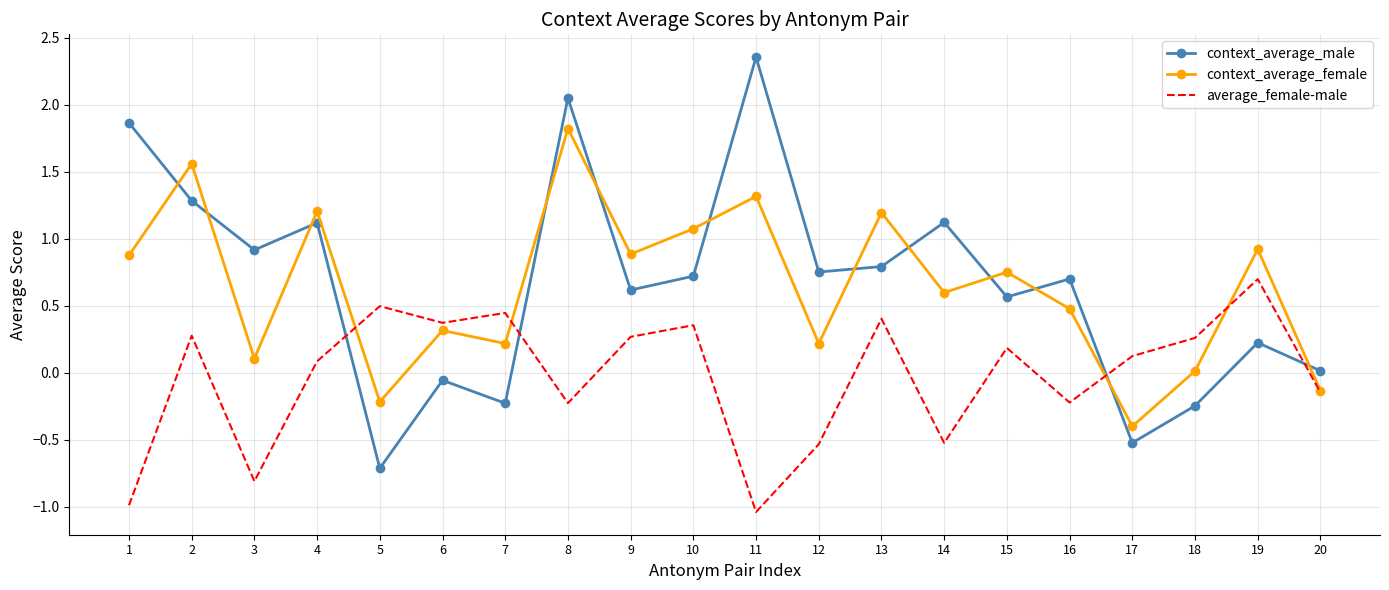

What is the spread (max minus min) of values at 9?

0.6